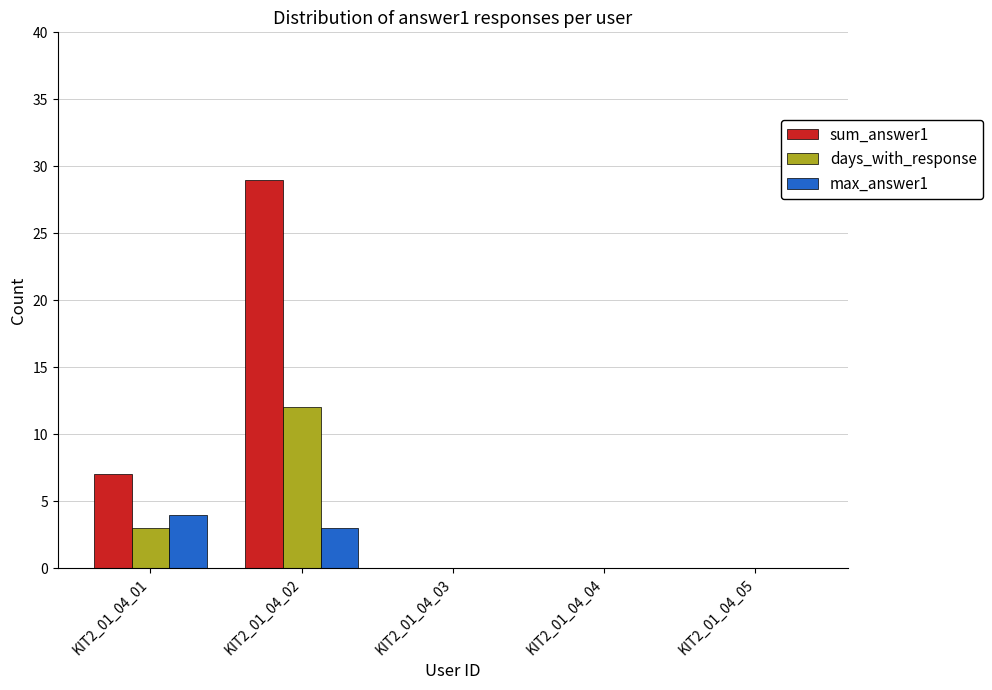

Which category has the highest value in the days_with_response series?

KIT2_01_04_02